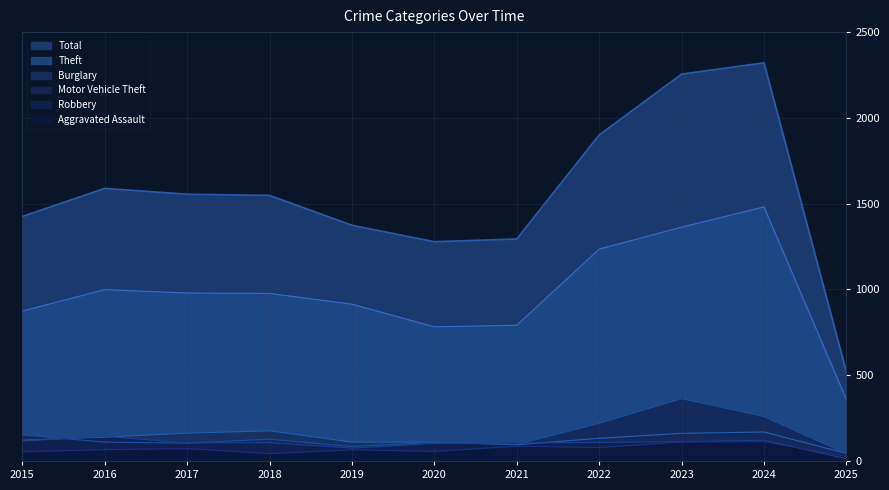

What is the spread (max minus min) of values at 2016?

1523